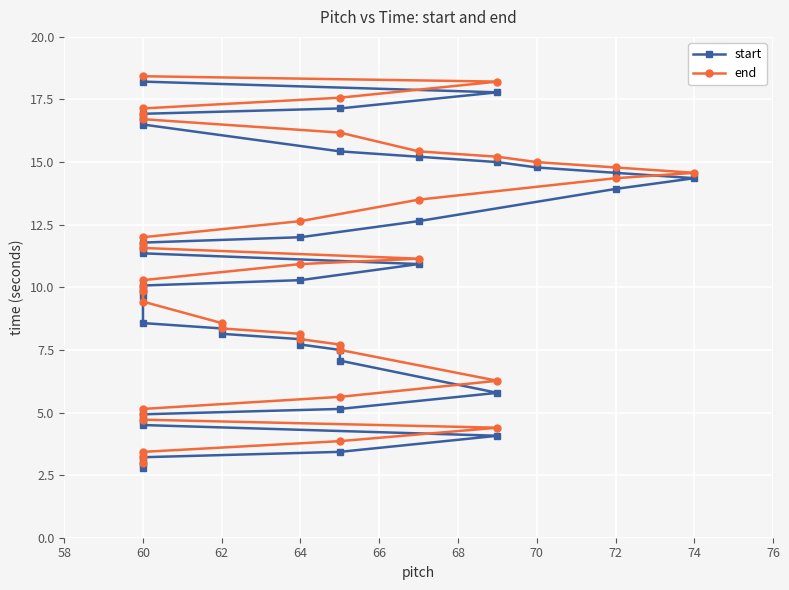

What is the sum of all start values?

413.6